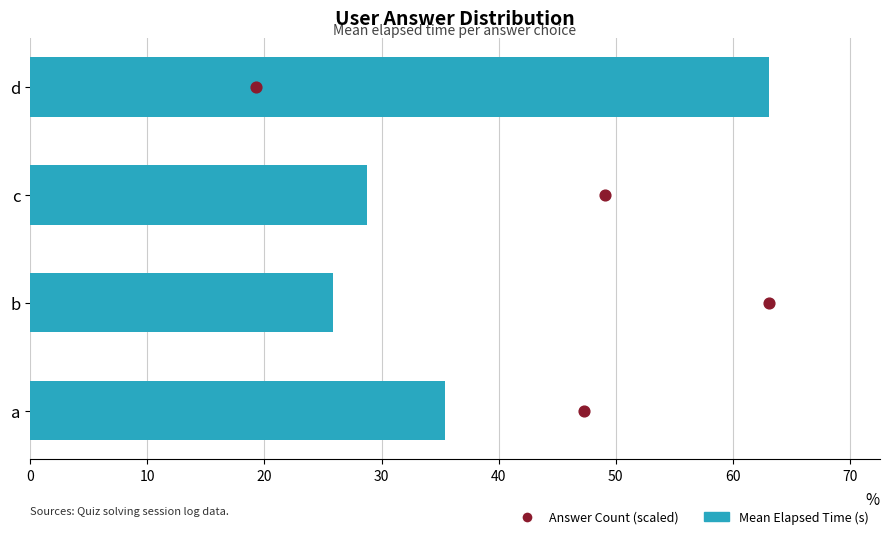

Which series contains the highest Y value?

Mean Elapsed Time (s)